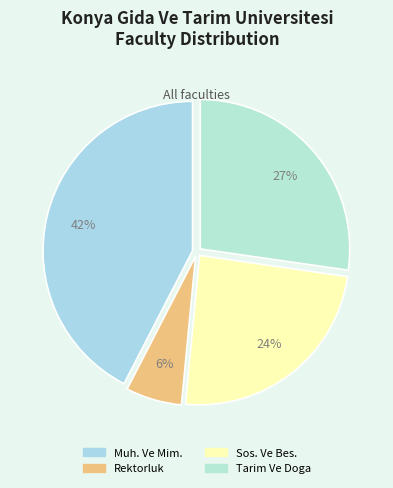

Which slice is the smallest?

Rektorluk